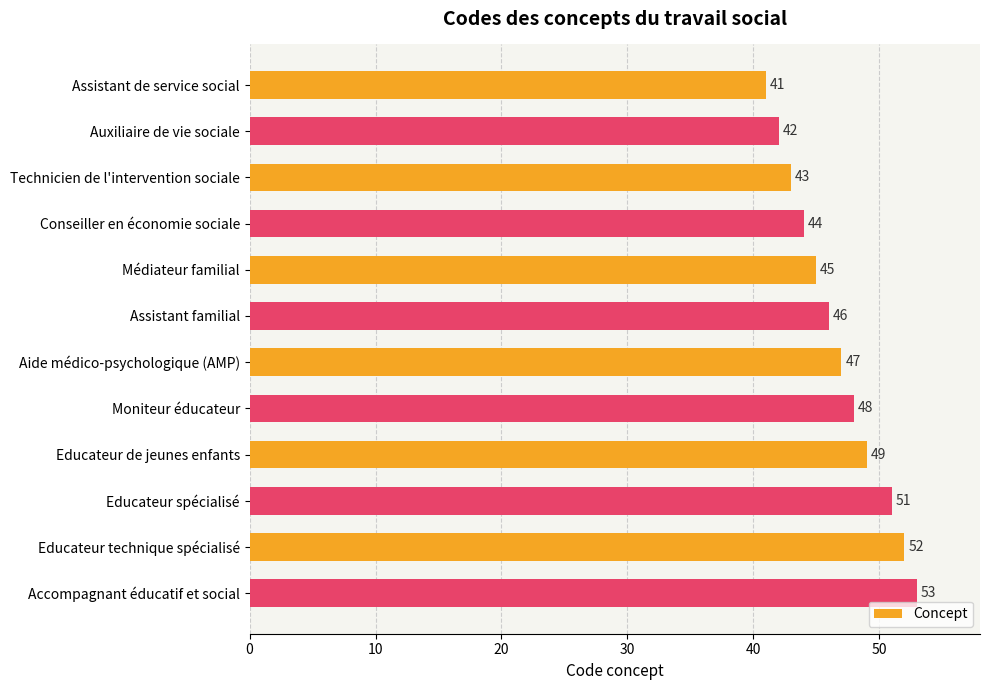

Reading bottom to top, list all the values displayed in this chart.

53	52	51	49	48	47	46	45	44	43	42	41